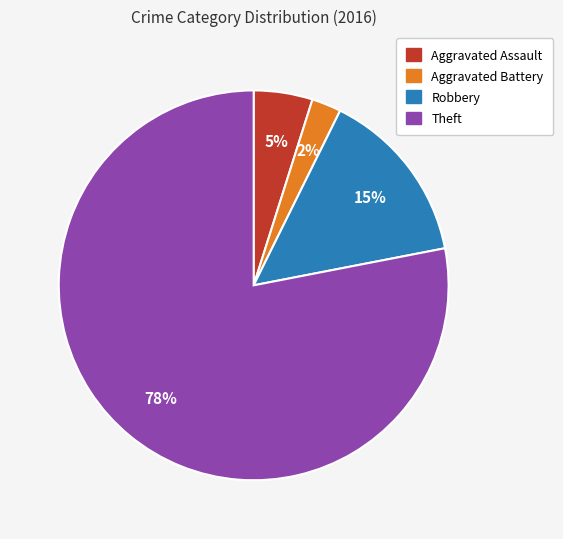

Count the number of slices in the pie.

4